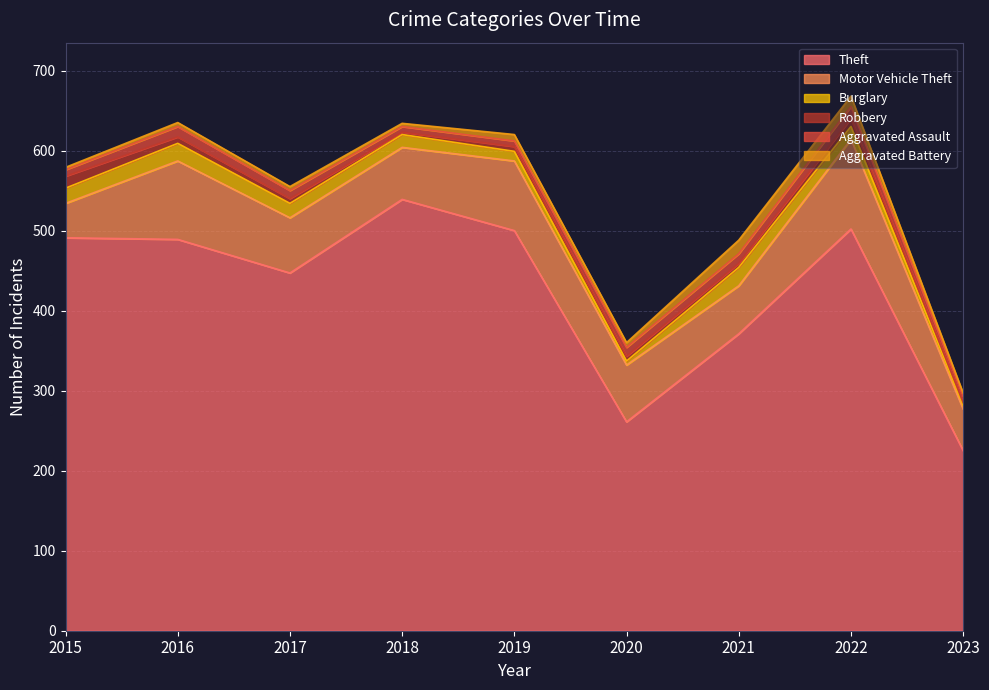

What is the sum of all Aggravated Battery values?

65